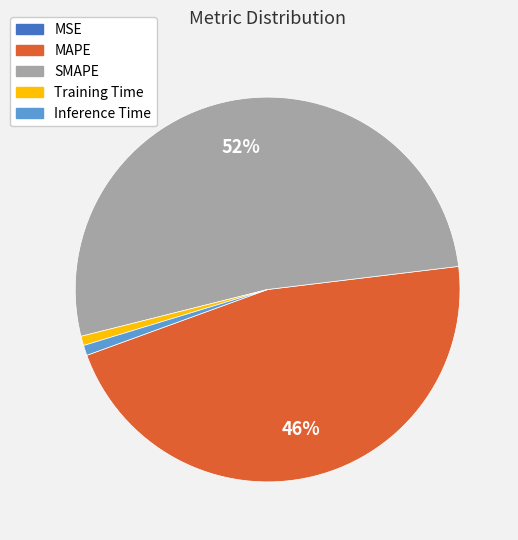

Do SMAPE and Training Time together represent more than half of the pie?

Yes